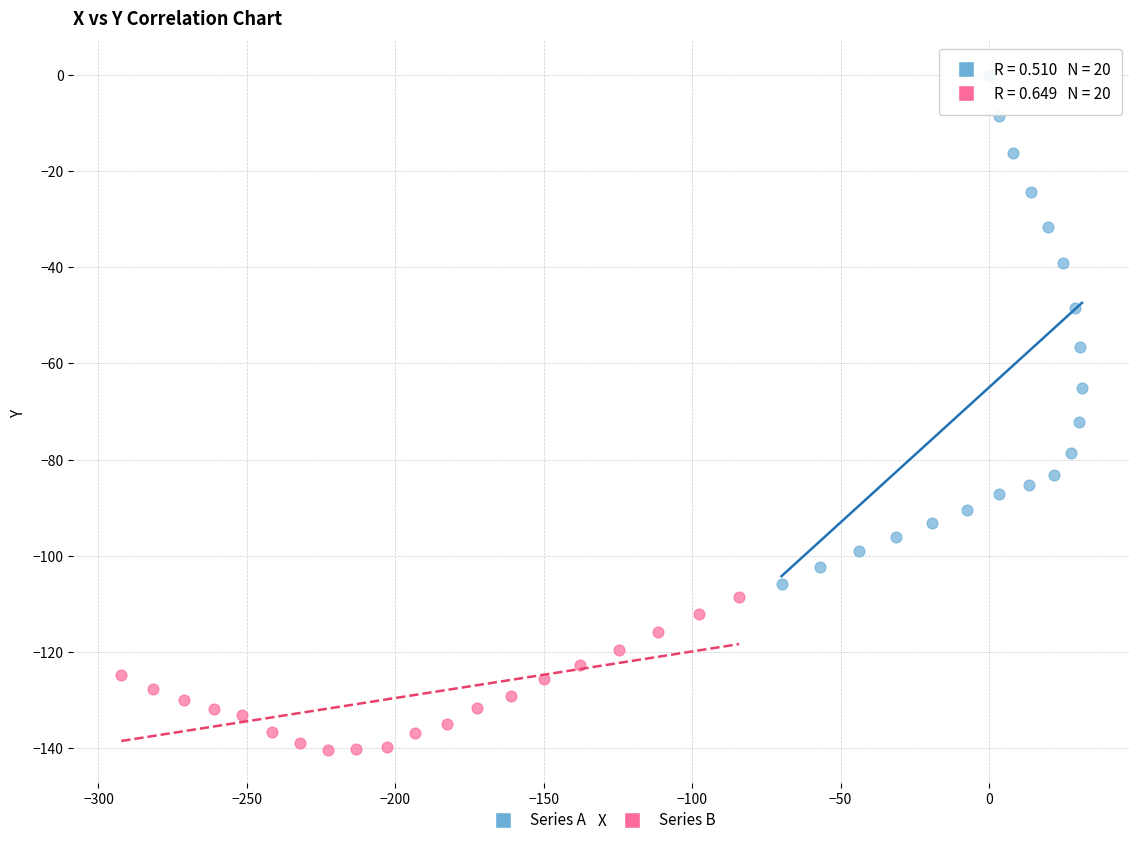

Which series contains the highest Y value?

Series A